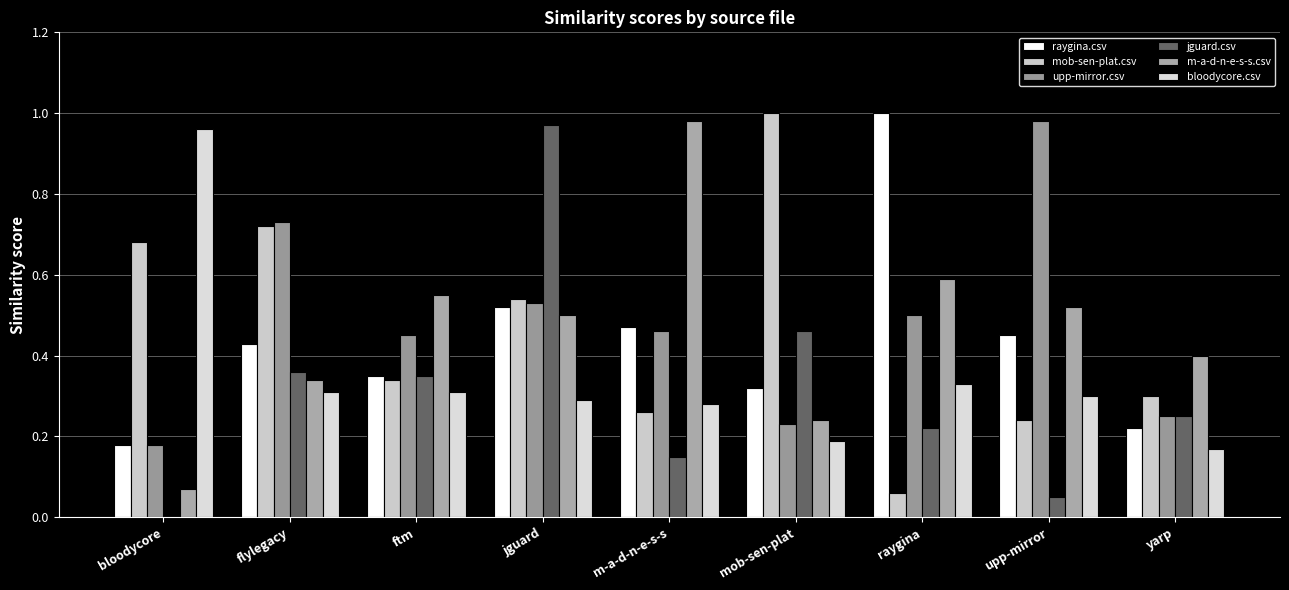

What is the average value of the m-a-d-n-e-s-s.csv series?

0.5